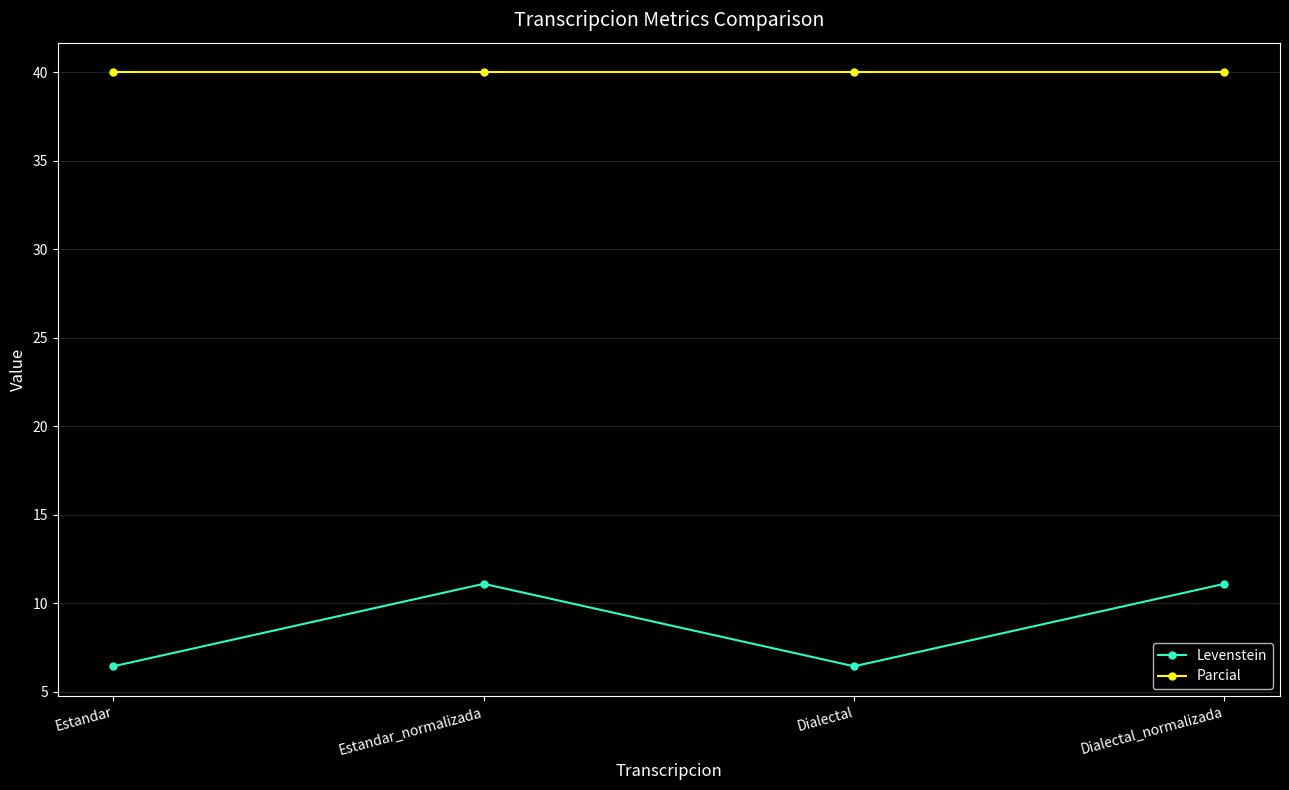

True or false: Levenstein and Parcial cross at least once.

False